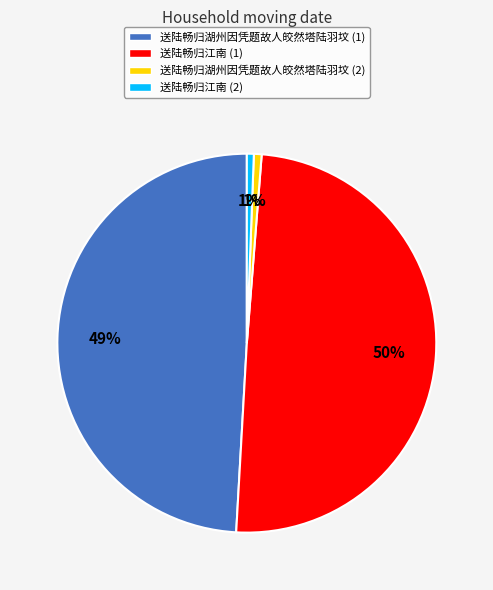

To the nearest percent, what is the difference between the 送陆畅归江南 (2) and 送陆畅归江南 (1) slice percentages?

49%